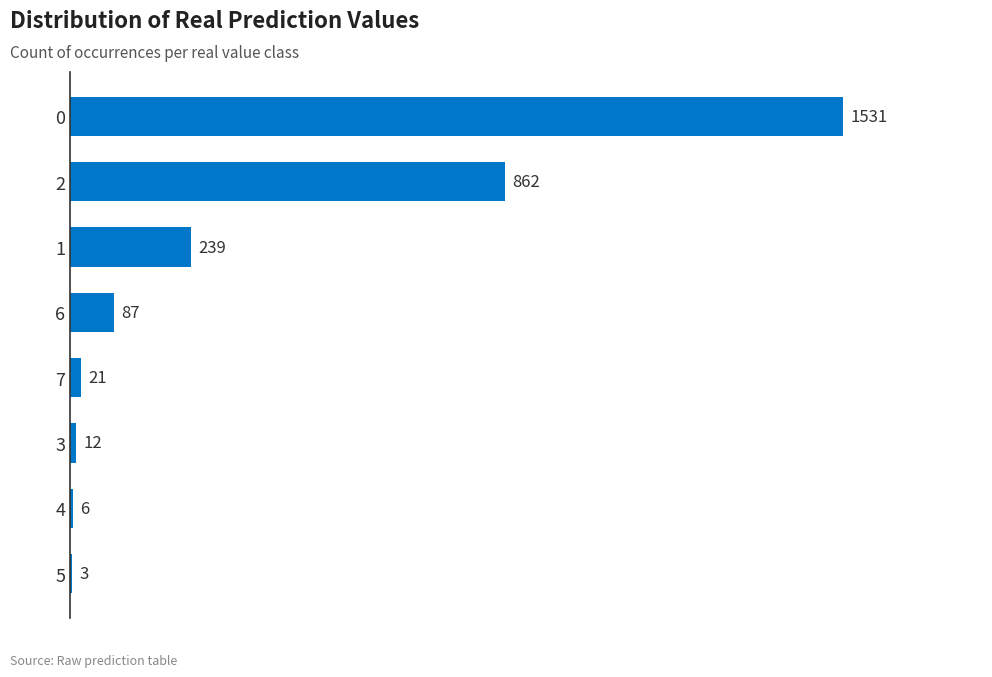

What is the greatest value displayed?

1531